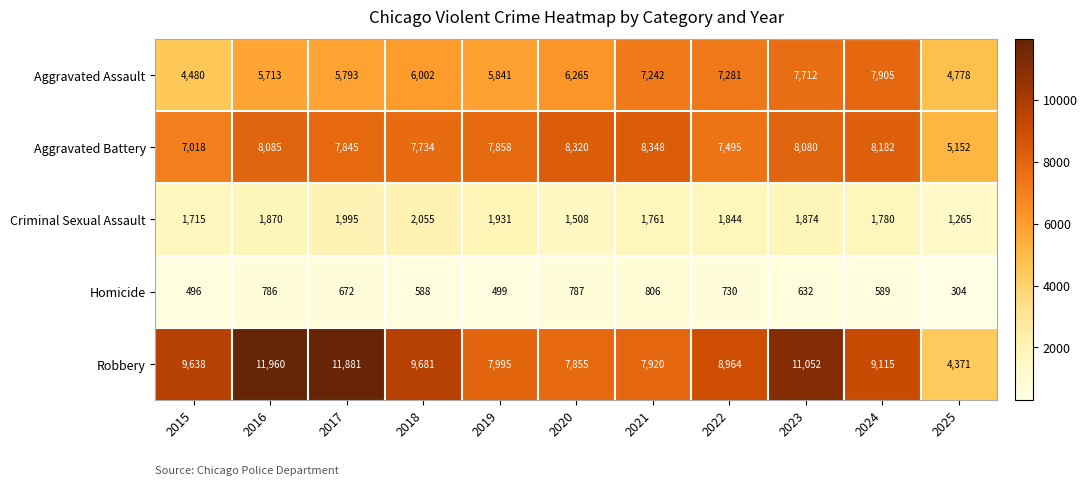

Count the number of data series in this chart.

5